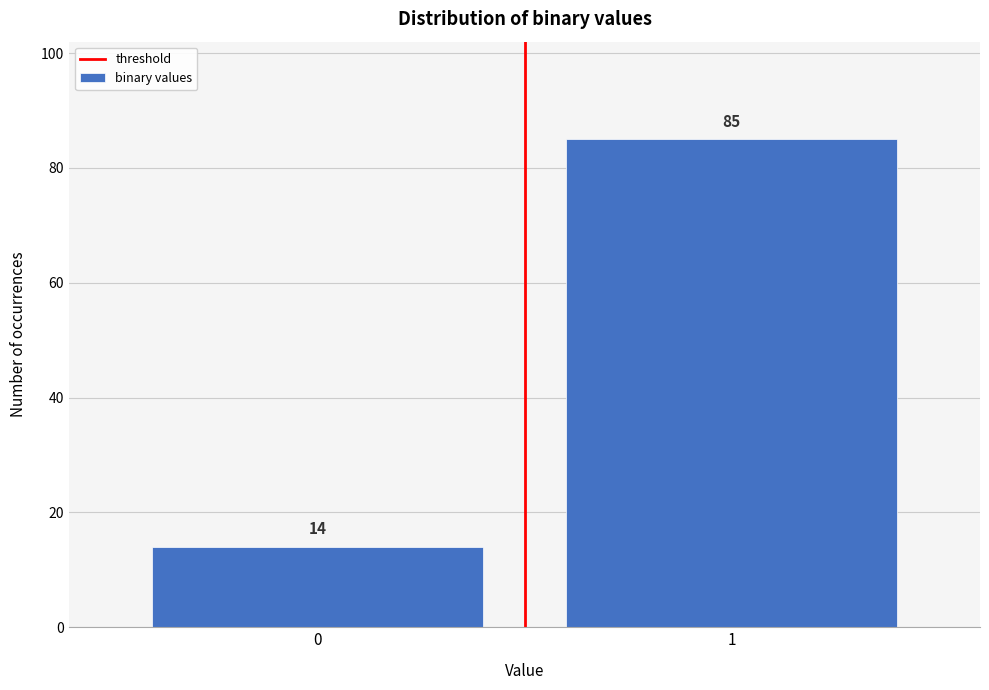

Reading left to right, what are all the values shown in this chart?

0=14	1=85